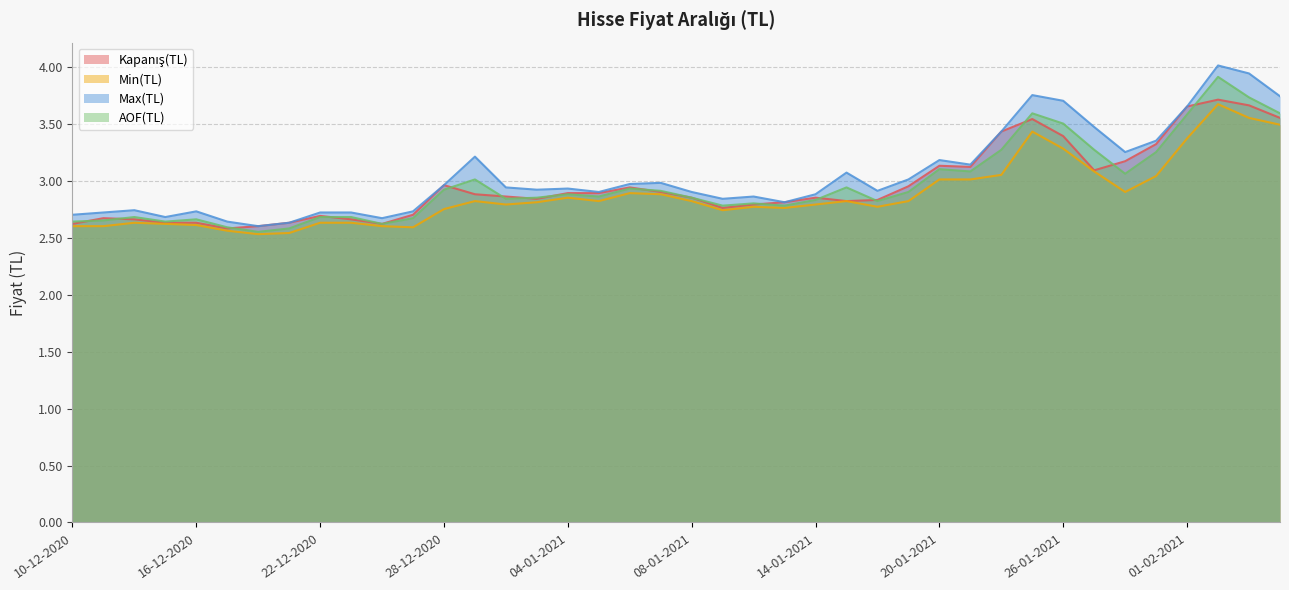

Count the number of categories in the chart.

40